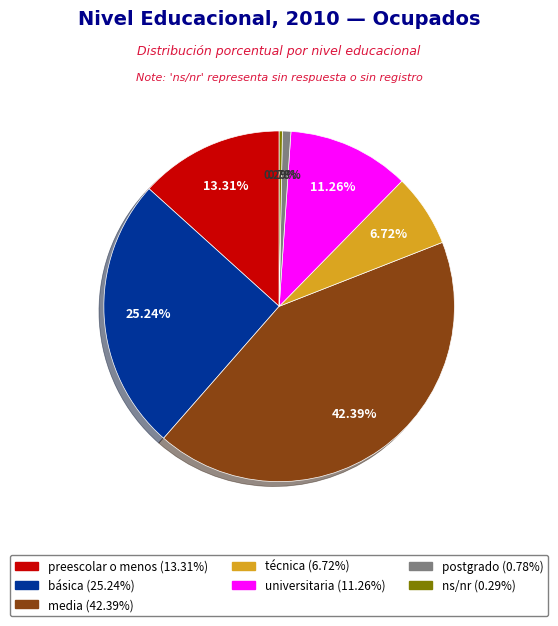

True or false: preescolar o menos accounts for 13% of the total.

True